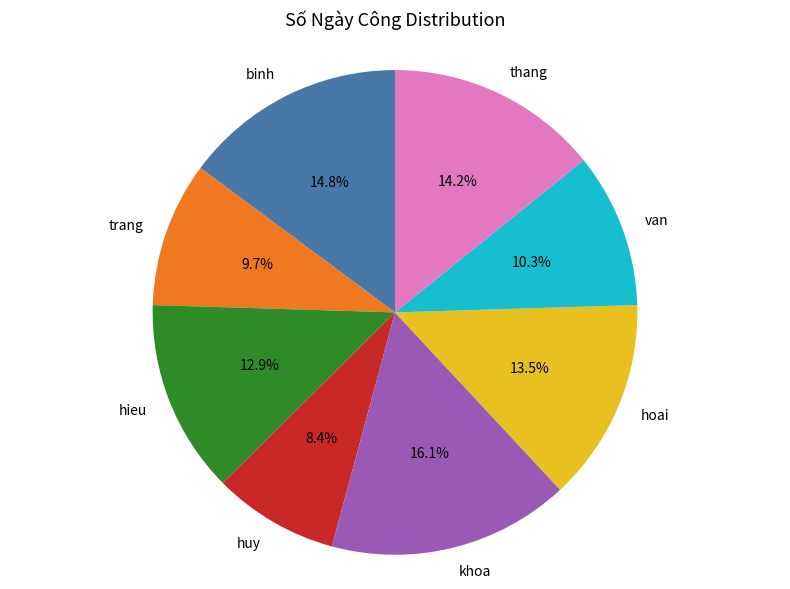

How much of the chart is everything except hoai?

86.5%